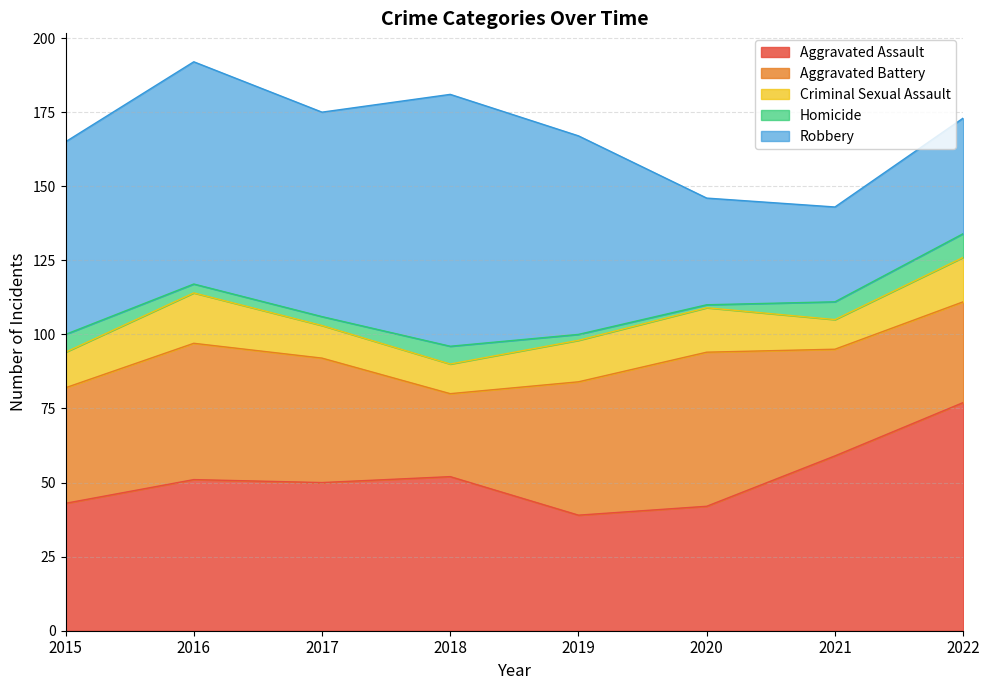

Reading left to right, what are all the values shown in this chart?

Aggravated Assault: 43	51	50	52	39	42	59	77
Aggravated Battery: 39	46	42	28	45	52	36	34
Criminal Sexual Assault: 12	17	11	10	14	15	10	15
Homicide: 6	3	3	6	2	1	6	8
Robbery: 65	75	69	85	67	36	32	39